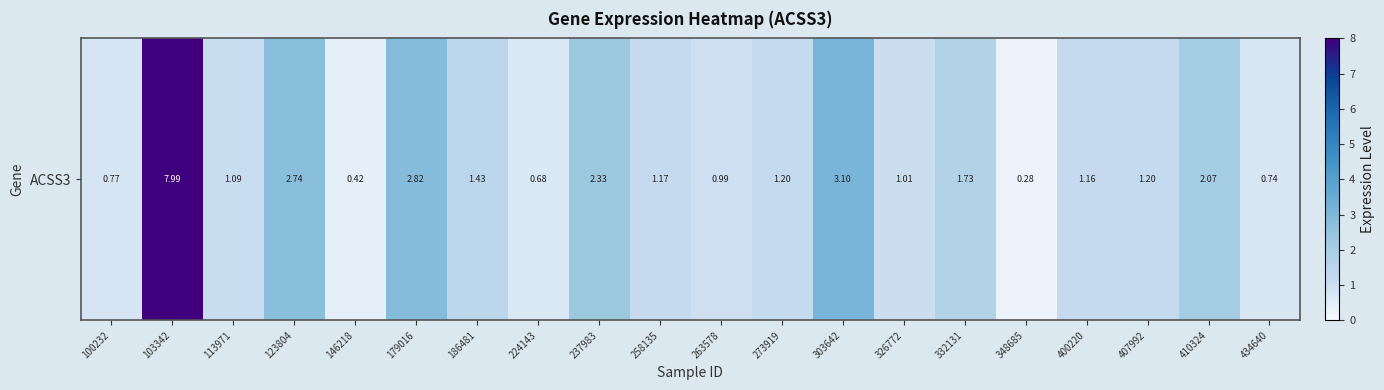

At which label is the value closest to 4?

303642